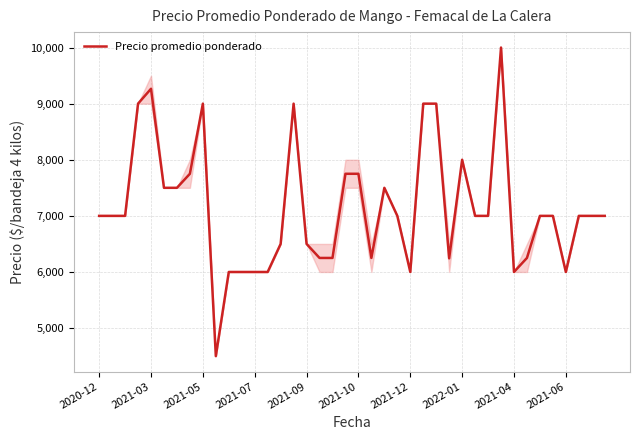

What is the difference between the maximum and minimum values?

5500